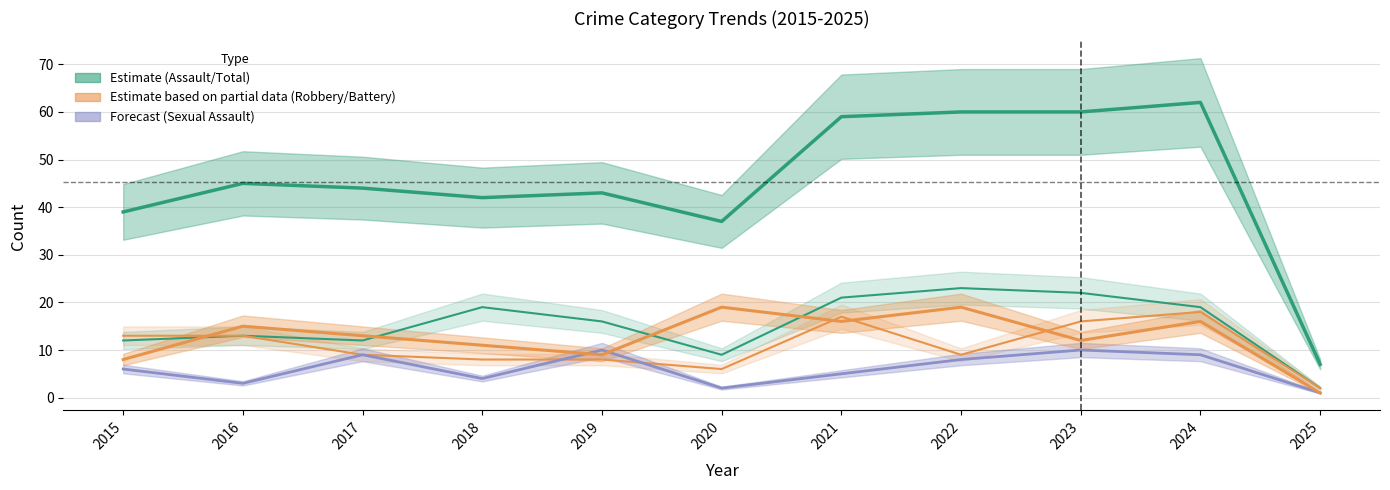

At which category does Aggravated Battery reach its first local valley?

2020